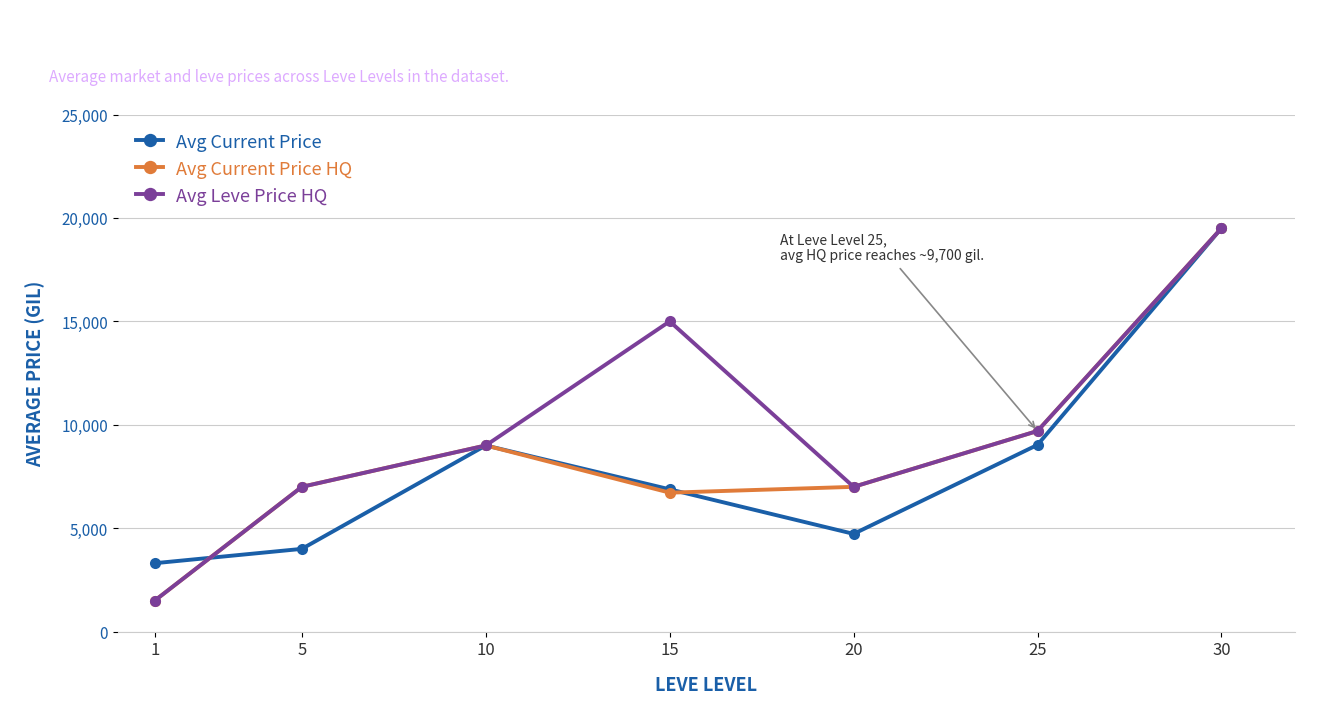

At how many categories does at least one series exceed 6671?

6